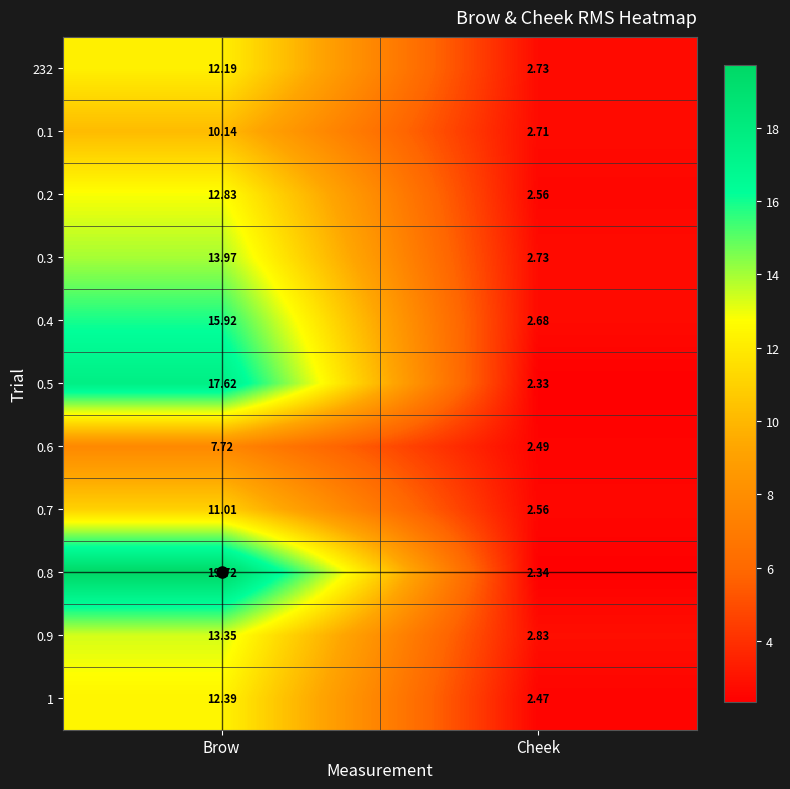

Where does the 0.7 series first go above 11?

Brow